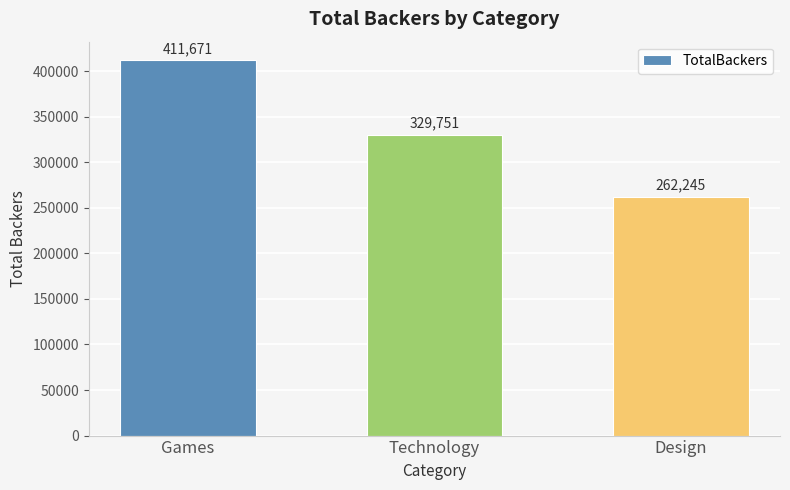

Is it true that the value at Technology is 546959?

False